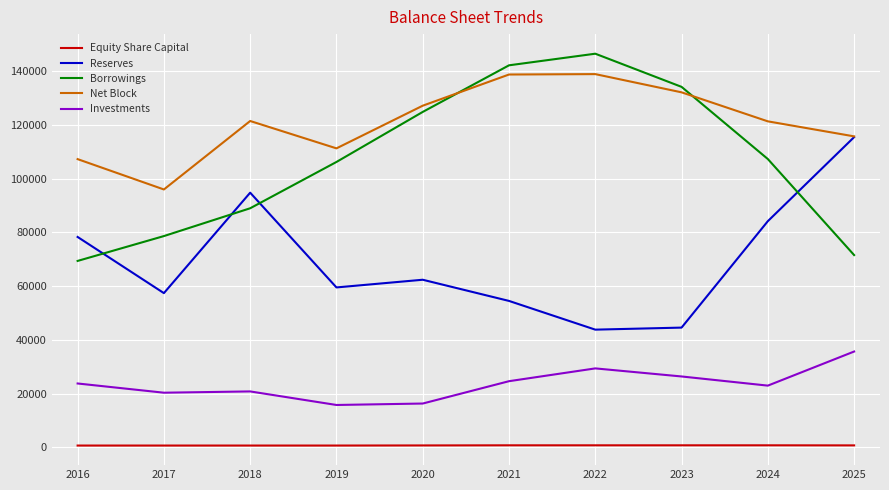

Is this an area chart (filled region under the line)?

No